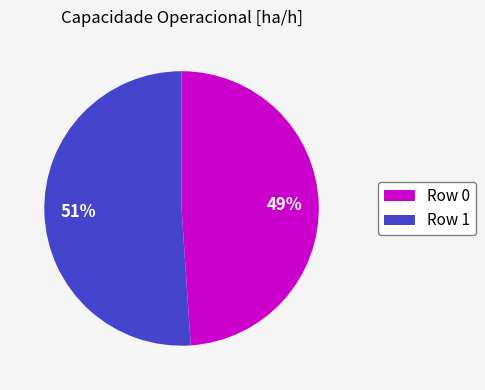

To the nearest percent, what is the difference between the largest and smallest slice percentages?

2%